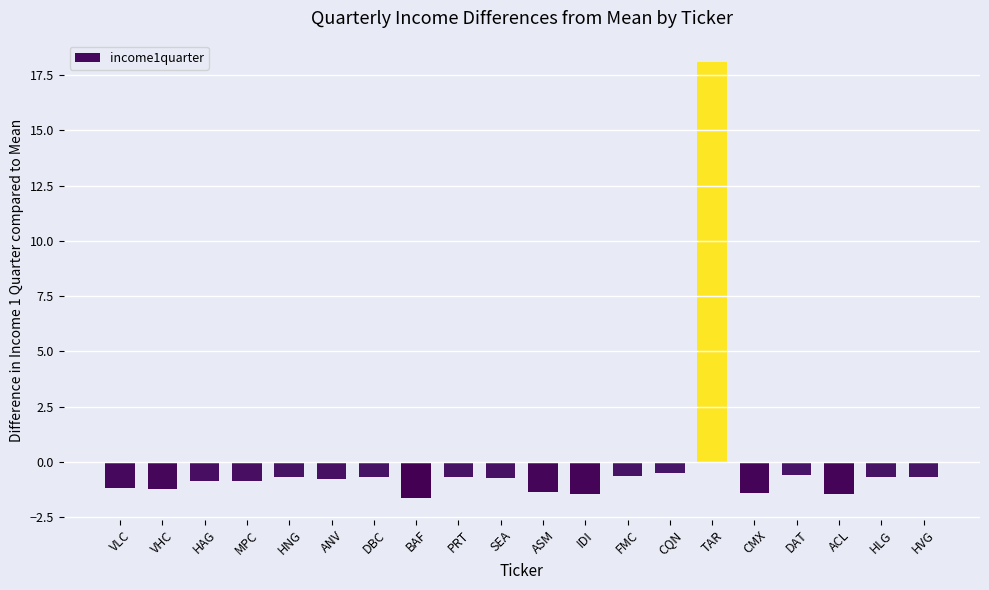

Count the number of values greater than 0.

1